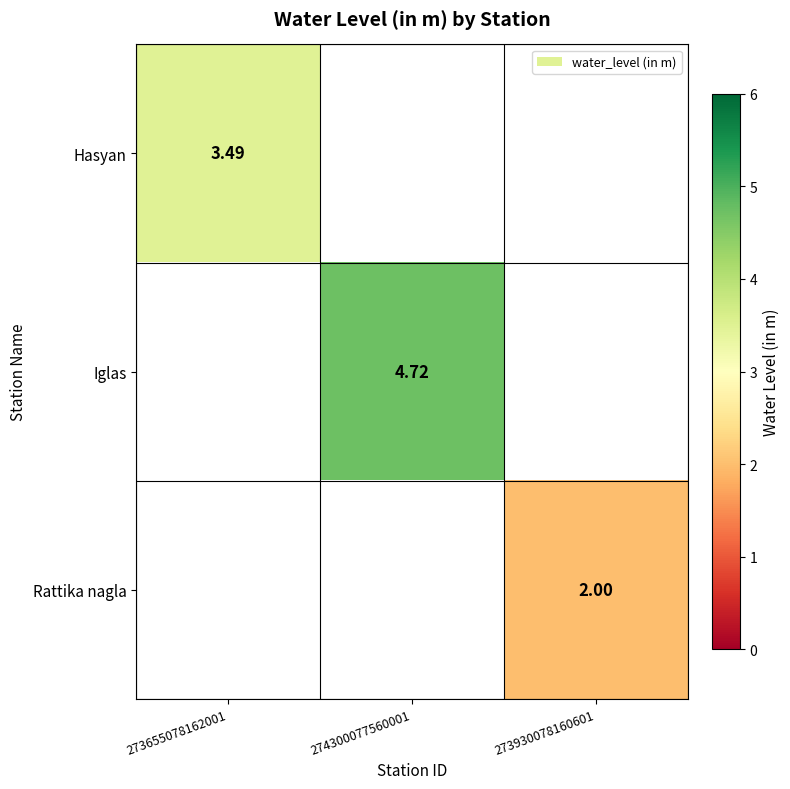

How many distinct data groups are displayed?

3